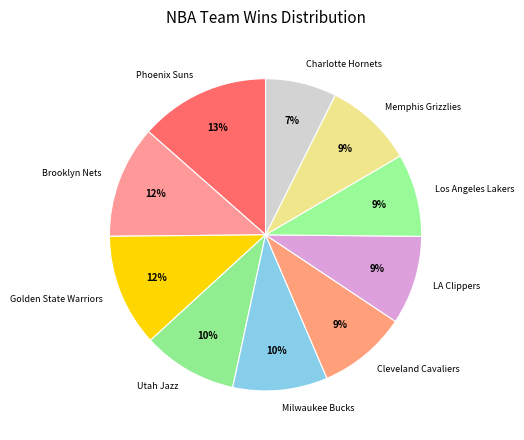

Approximately how many times larger is the value at Cleveland Cavaliers compared to Golden State Warriors?

0.8